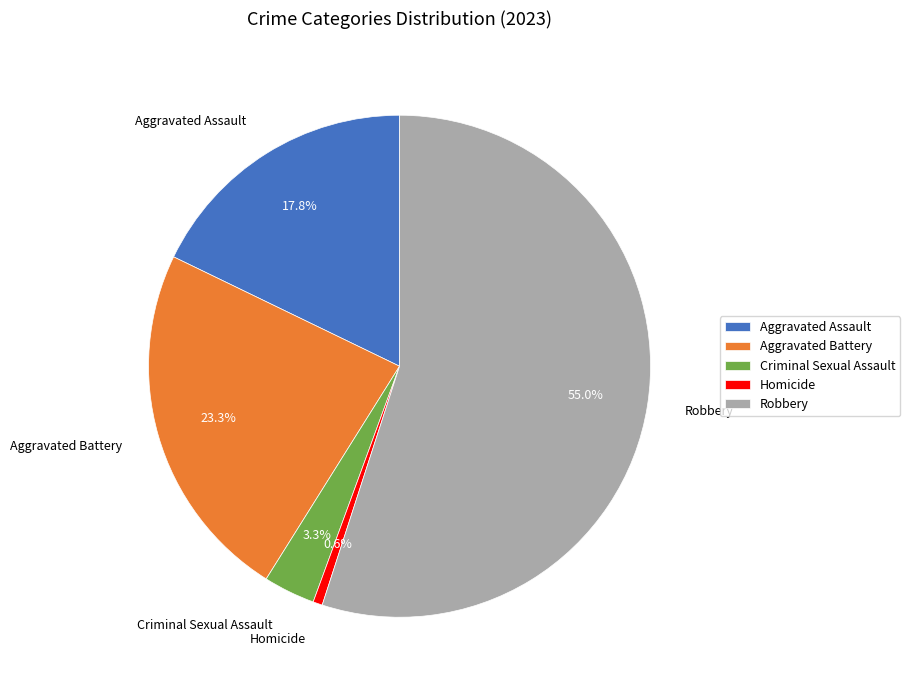

Which has a higher value, Criminal Sexual Assault or Aggravated Battery?

Aggravated Battery